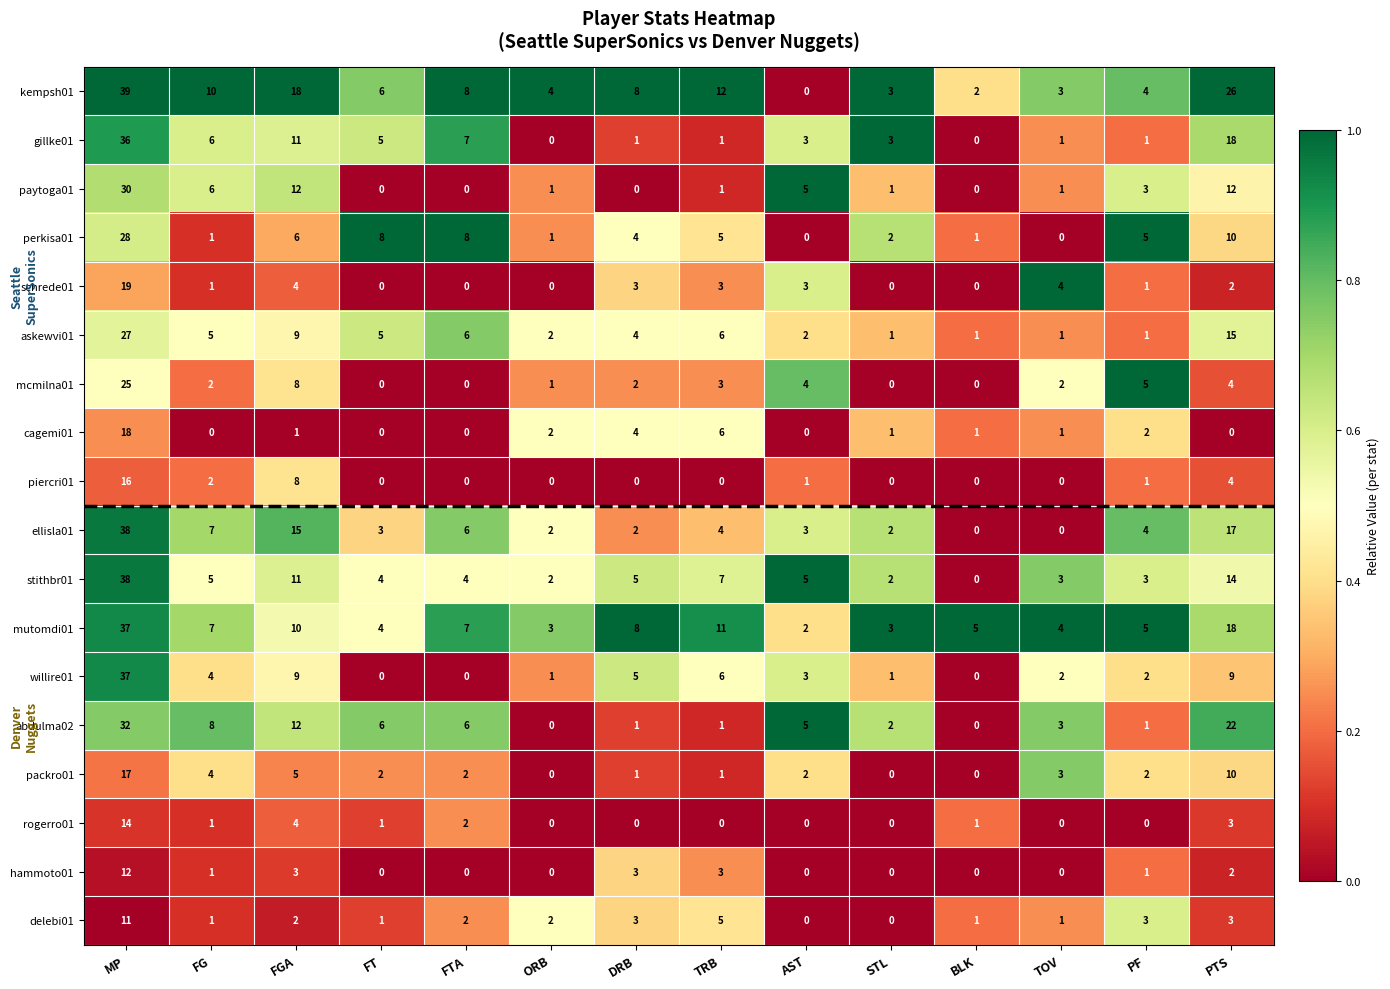

What is the total value across all series at BLK?

12